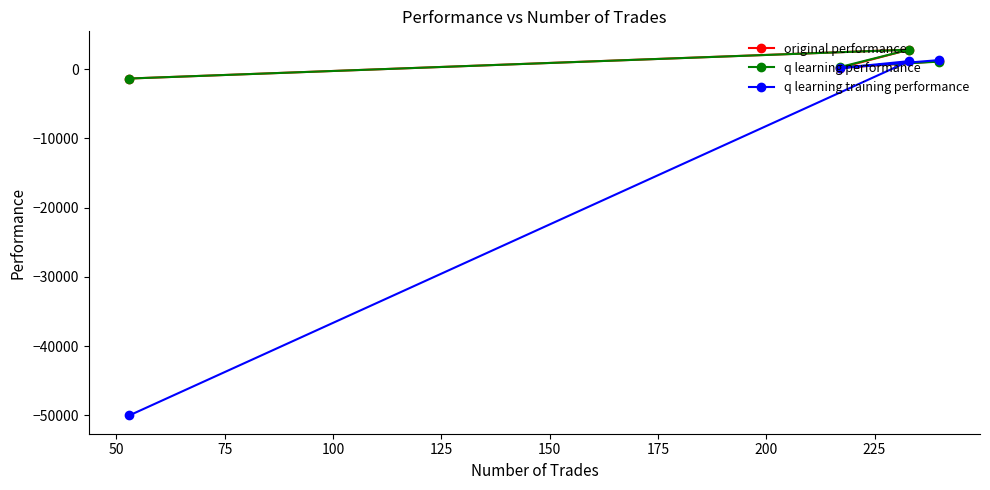

What is the difference between the second highest and second lowest values in the original performance series?

966.5